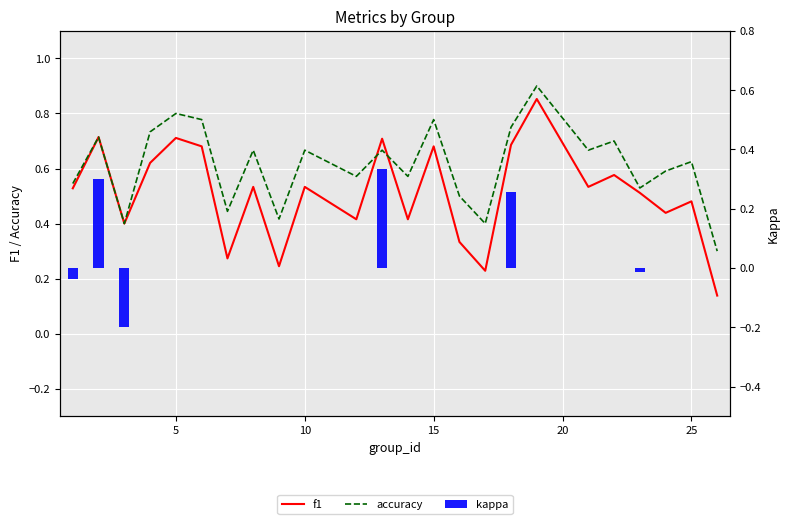

Reading left to right, transcribe all the data shown in this chart.

f1: 0.5	0.7	0.4	0.6	0.7	0.7	0.3	0.5	0.2	0.5	0.4	0.7	0.4	0.7	0.3	0.2	0.7	0.9	0.5	0.6	0.5	0.4	0.5	0.1
accuracy: 0.5	0.7	0.4	0.7	0.8	0.8	0.4	0.7	0.4	0.7	0.6	0.7	0.6	0.8	0.5	0.4	0.8	0.9	0.7	0.7	0.5	0.6	0.6	0.3
kappa: -0.0	0.3	-0.2	0.0	0.0	0.0	0.0	0.0	0.0	0.0	0.0	0.3	0.0	0.0	0.0	0.0	0.3	0.0	0.0	0.0	-0.0	0.0	0.0	0.0